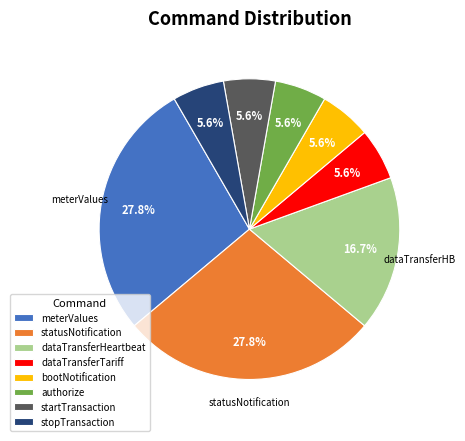

Is there any slice that represents more than half of the pie?

No